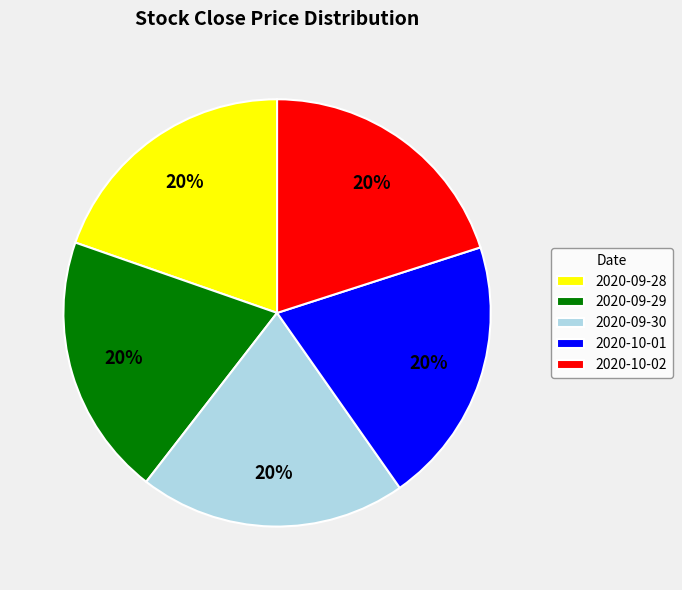

Does 2020-09-28 represent more than half of the total?

No